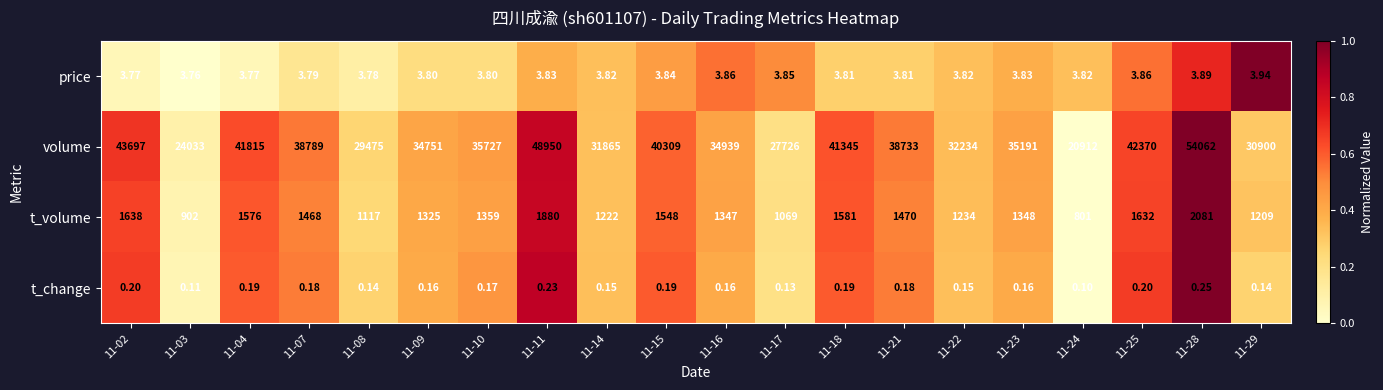

What is the total value across all series at 11-09?

36080.0